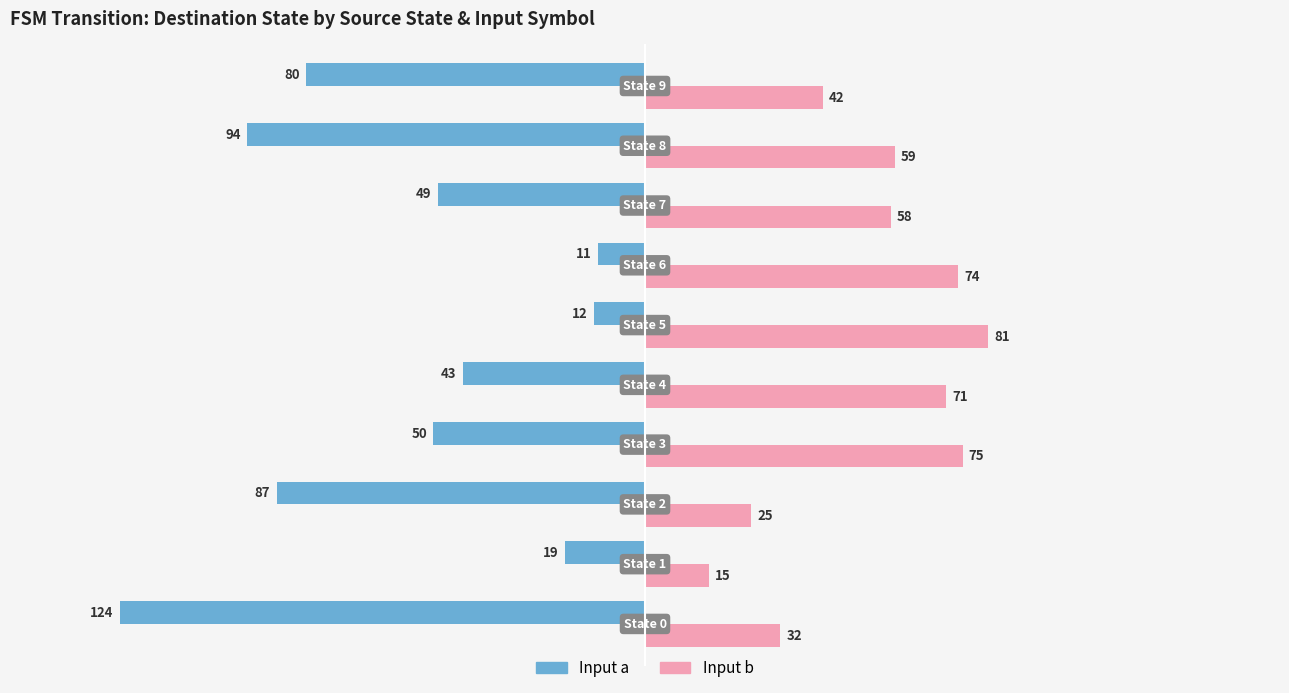

Which series has the largest total across all categories?

Input b